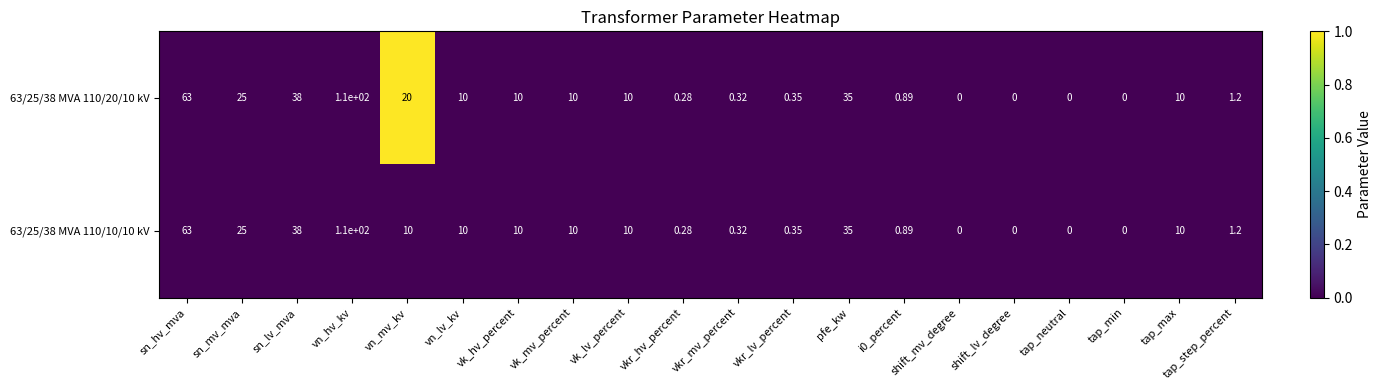

At which label does 63/25/38 MVA 110/20/10 kV reach its peak?

vn_hv_kv